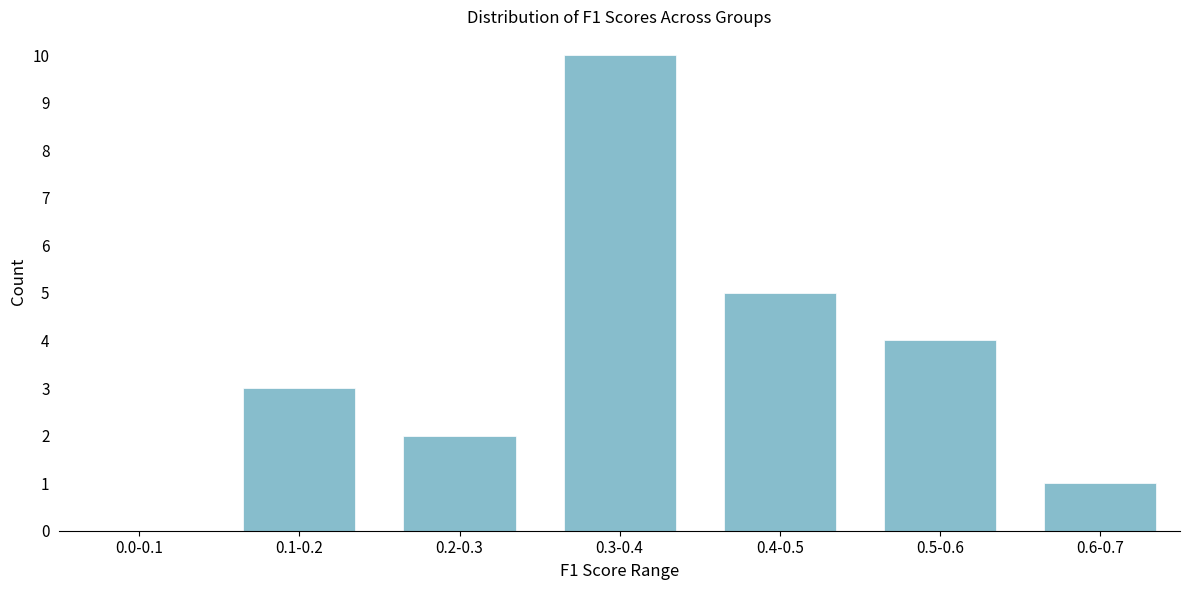

Reading left to right, extract all data points from this chart.

0.0-0.1=0	0.1-0.2=3	0.2-0.3=2	0.3-0.4=10	0.4-0.5=5	0.5-0.6=4	0.6-0.7=1